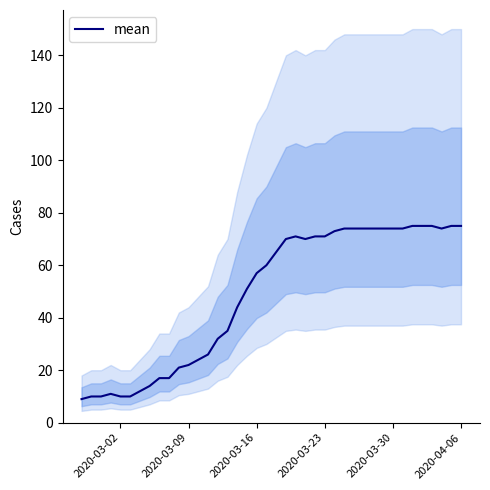

What is the value of the 32nd point from the left?

74